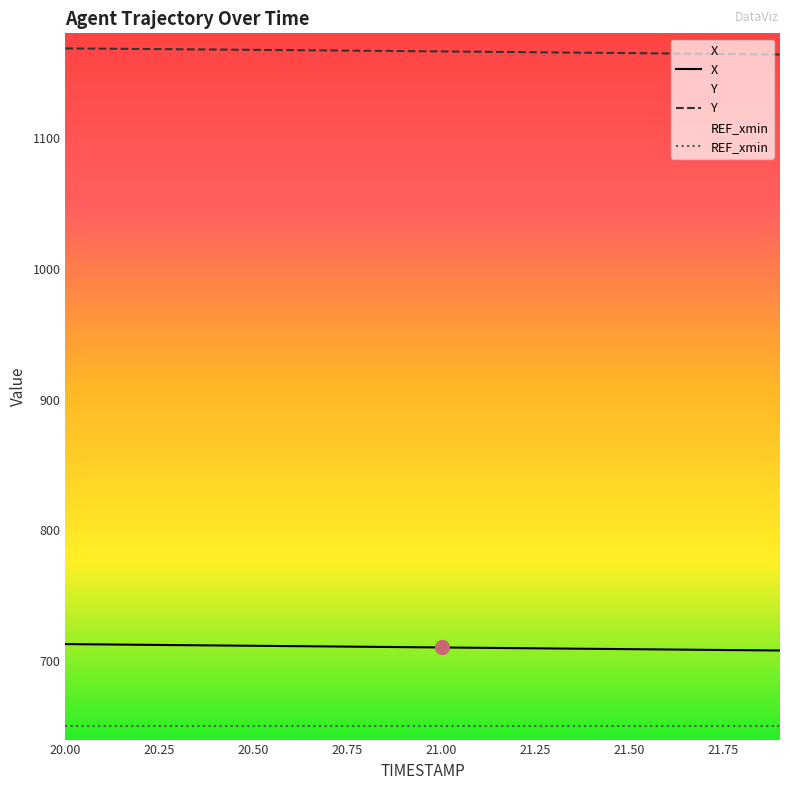

True or false: Y and X intersect in this chart.

False